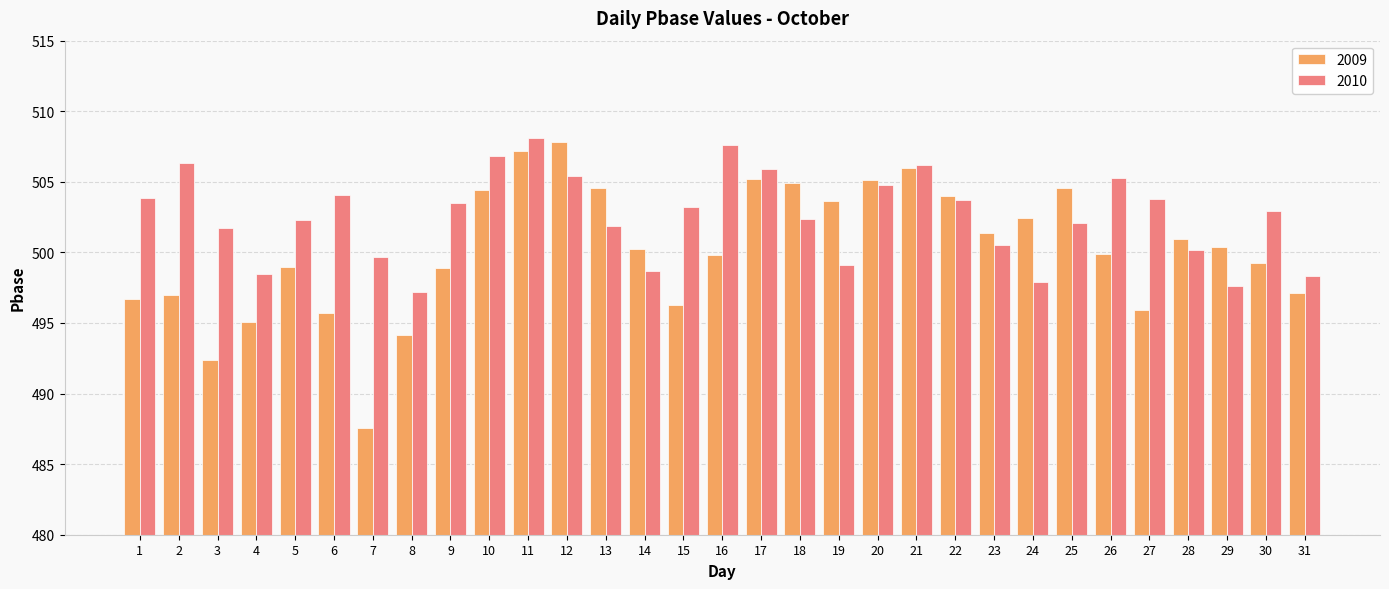

Which series has the largest total across all categories?

2010